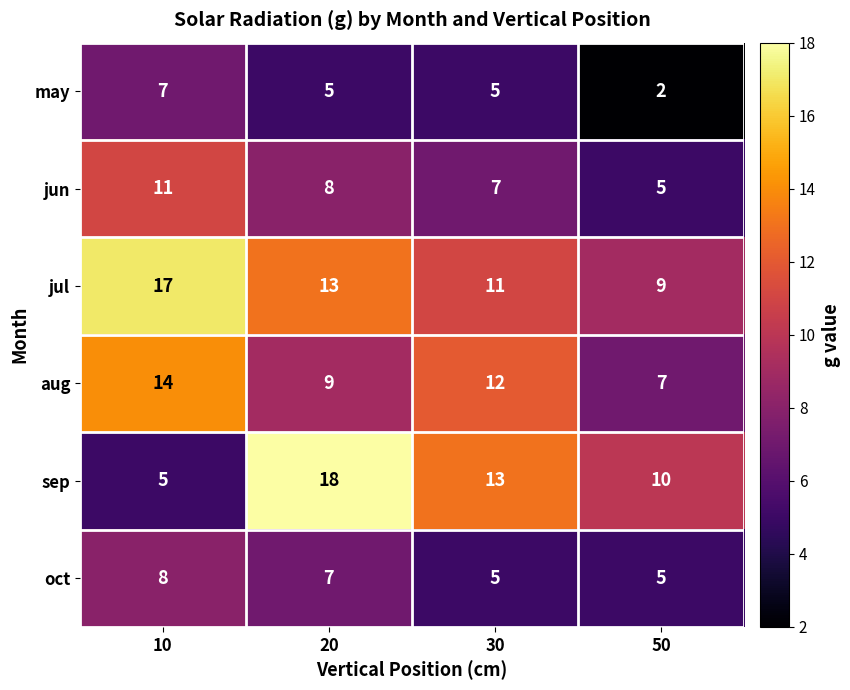

What is the sum of the jun values at 50 and 20?

13